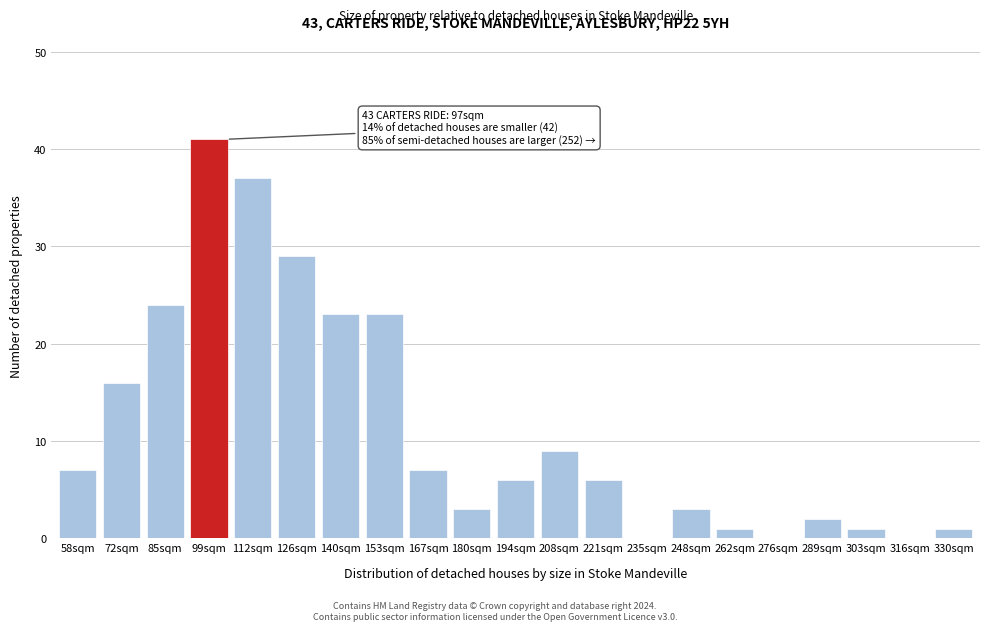

Reading right to left, what are all the values shown in this chart?

330sqm=1	316sqm=0	303sqm=1	289sqm=2	276sqm=0	262sqm=1	248sqm=3	235sqm=0	221sqm=6	208sqm=9	194sqm=6	180sqm=3	167sqm=7	153sqm=23	140sqm=23	126sqm=29	112sqm=37	99sqm=41	85sqm=24	72sqm=16	58sqm=7